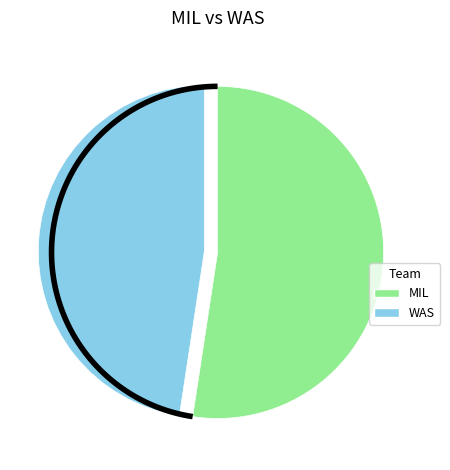

What is the smallest slice in the pie chart?

WAS